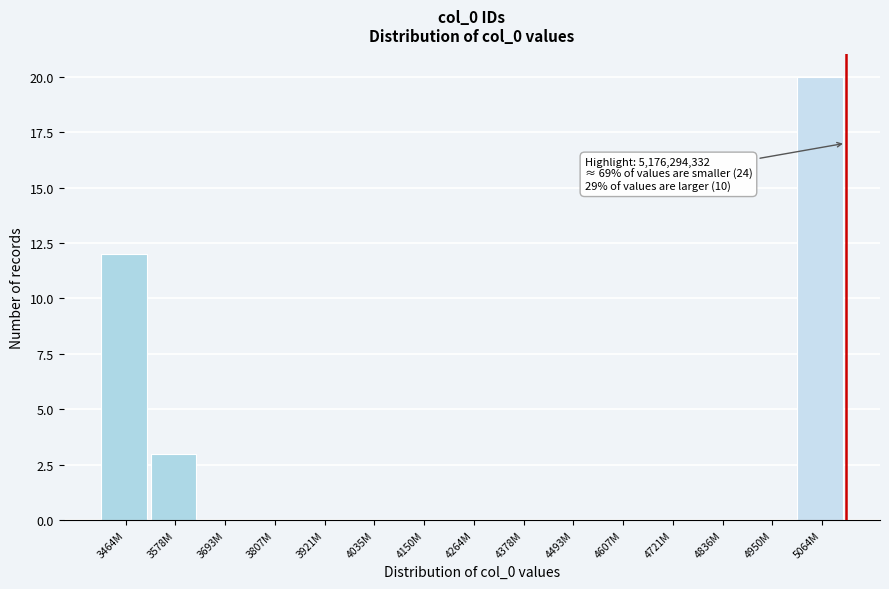

Reading left to right, extract all data points from this chart.

3464M=12	3578M=3	3693M=0	3807M=0	3921M=0	4035M=0	4150M=0	4264M=0	4378M=0	4493M=0	4607M=0	4721M=0	4836M=0	4950M=0	5064M=20